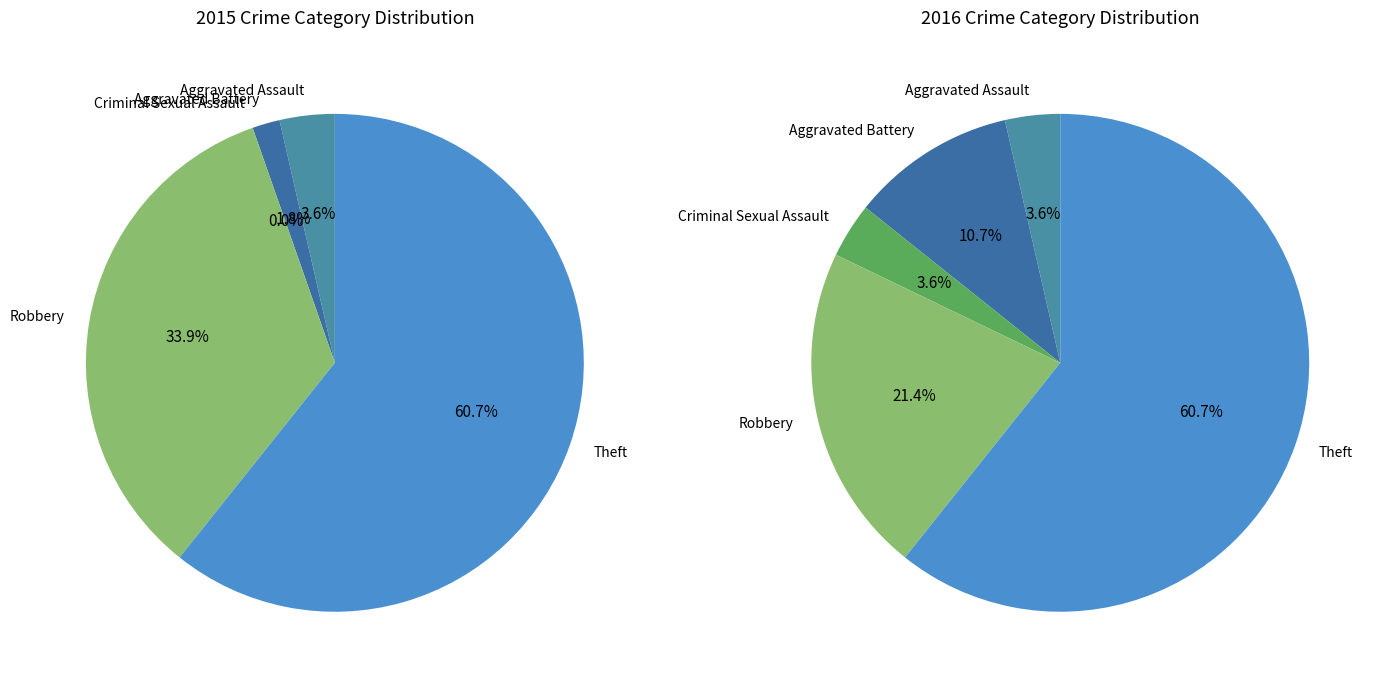

Rank the categories by value from lowest to highest.

Criminal Sexual Assault, Aggravated Battery, Aggravated Assault, Robbery, Theft